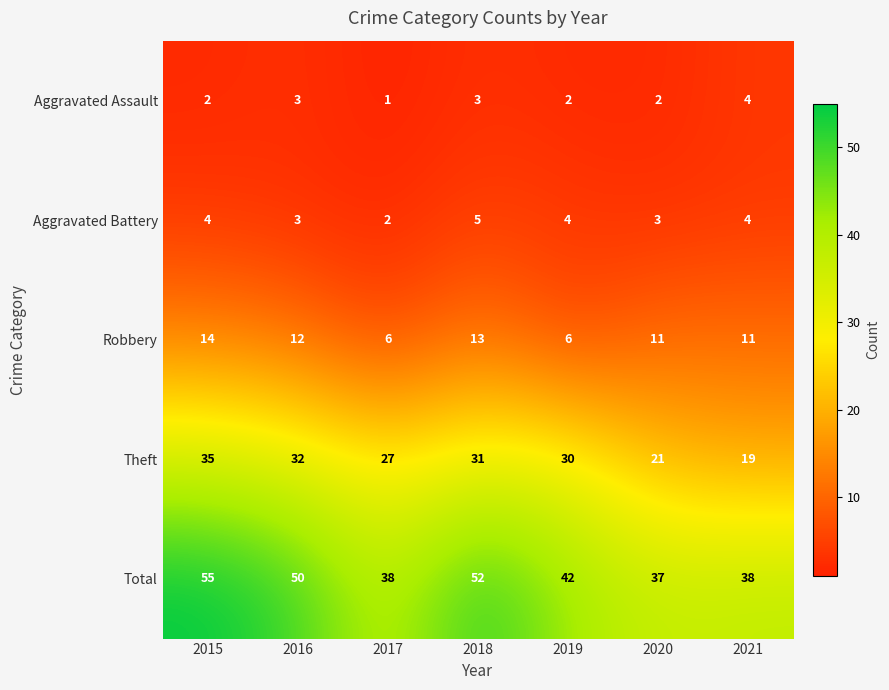

How many series are shown in this chart?

5